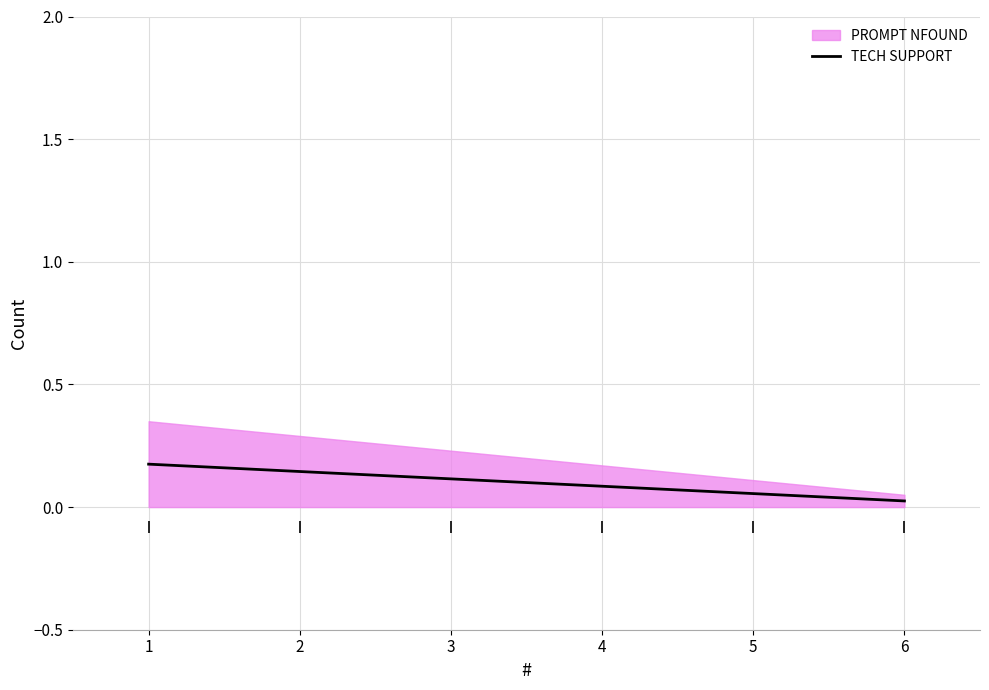

The value of TECH SUPPORT at 4 is 0.1. True or false?

True